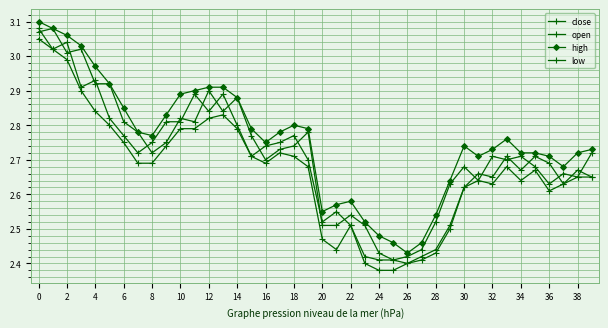

Count the number of data series in this chart.

4